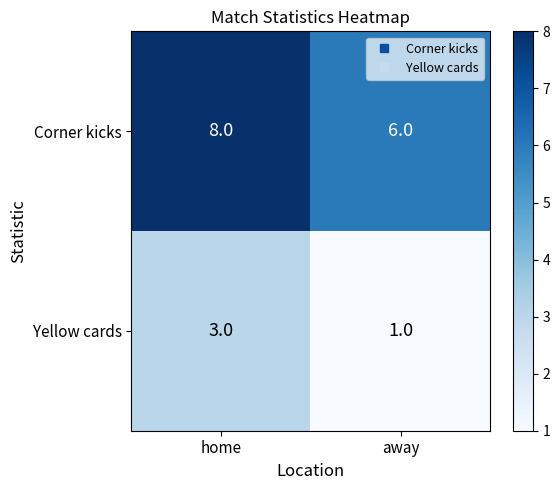

The Yellow cards series shows 3 at home. True or false?

True